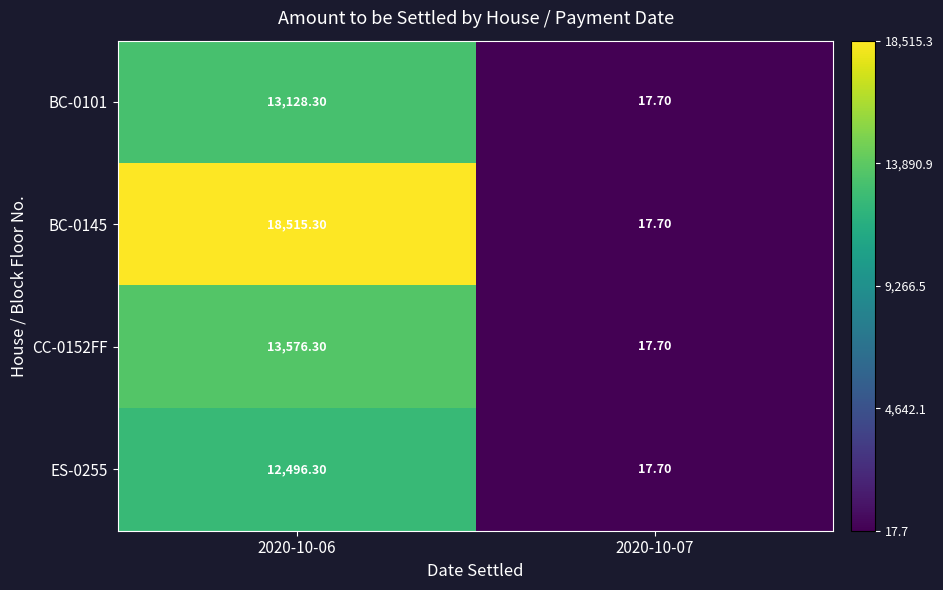

Which series has the widest spread of values?

BC-0145